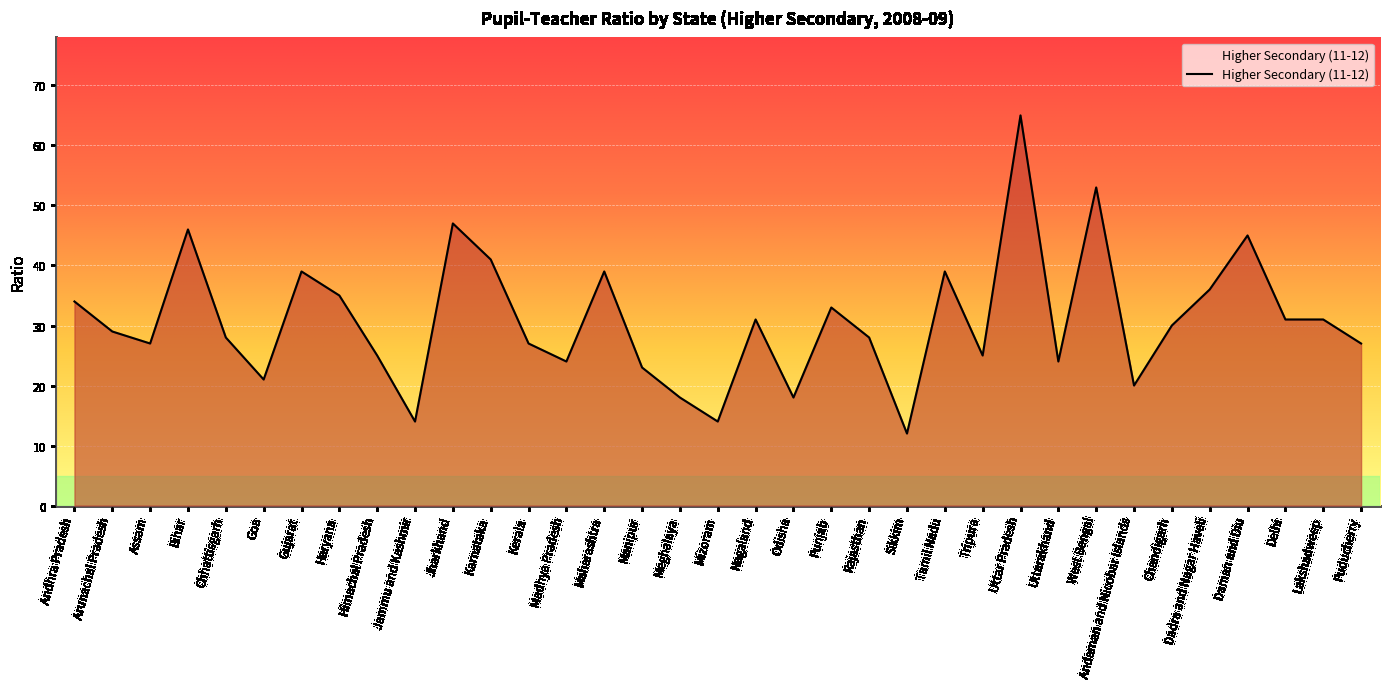

What is the approximate value at Mizoram, to the nearest 10?

10